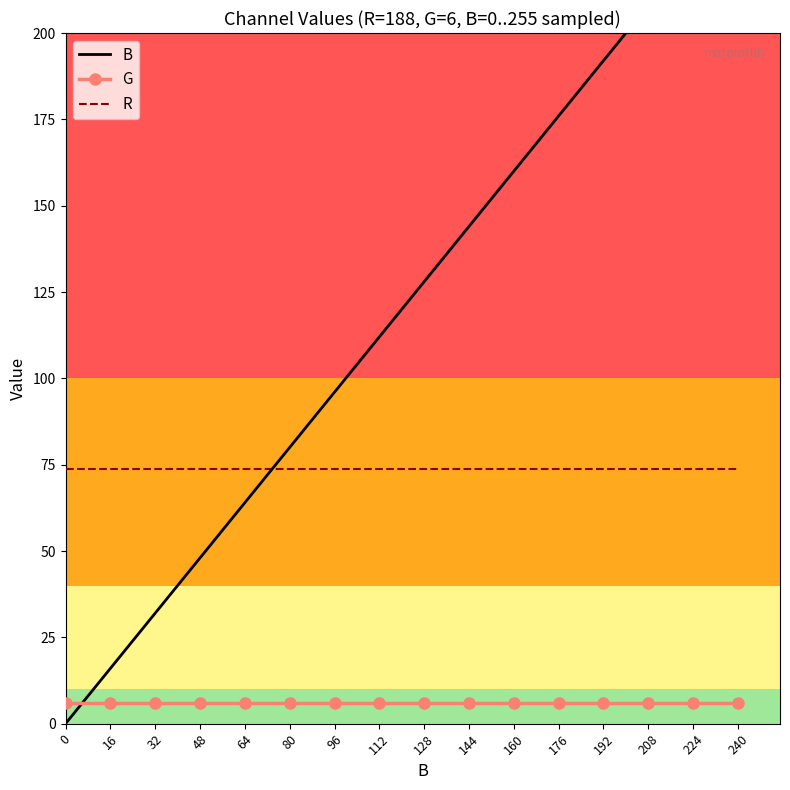

Reading left to right, transcribe all the data shown in this chart.

B: 0=0.0	16=16.0	32=32.0	48=48.0	64=64.0	80=80.0	96=96.0	112=112.0	128=128.0	144=144.0	160=160.0	176=176.0	192=192.0	208=208.0	224=224.0	240=240.0
G: 0=6.0	16=6.0	32=6.0	48=6.0	64=6.0	80=6.0	96=6.0	112=6.0	128=6.0	144=6.0	160=6.0	176=6.0	192=6.0	208=6.0	224=6.0	240=6.0
R: 0=73.7	16=73.7	32=73.7	48=73.7	64=73.7	80=73.7	96=73.7	112=73.7	128=73.7	144=73.7	160=73.7	176=73.7	192=73.7	208=73.7	224=73.7	240=73.7